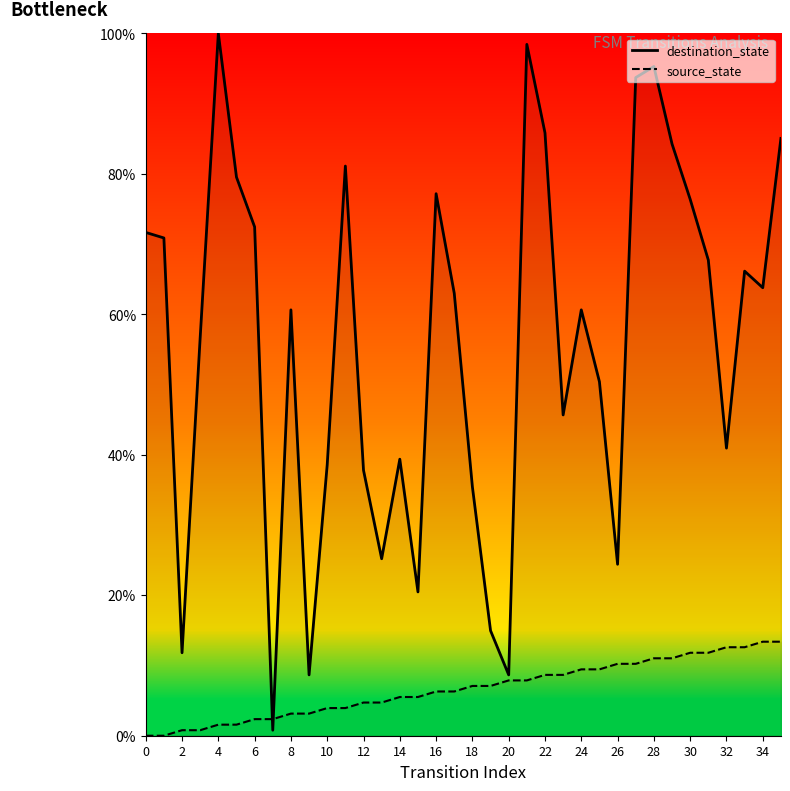

What is the label of the 6th point from the right?

30